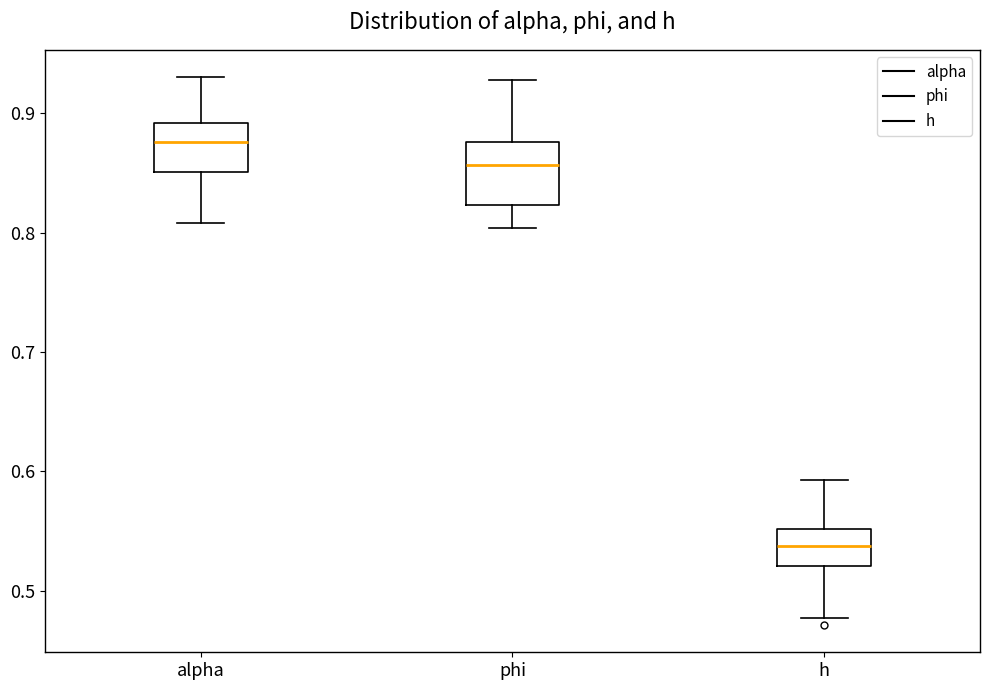

Where does the lower whisker of the box for h end on the y-axis? The values are not printed on the chart, so give them approximately, as read against the axis.

0.48